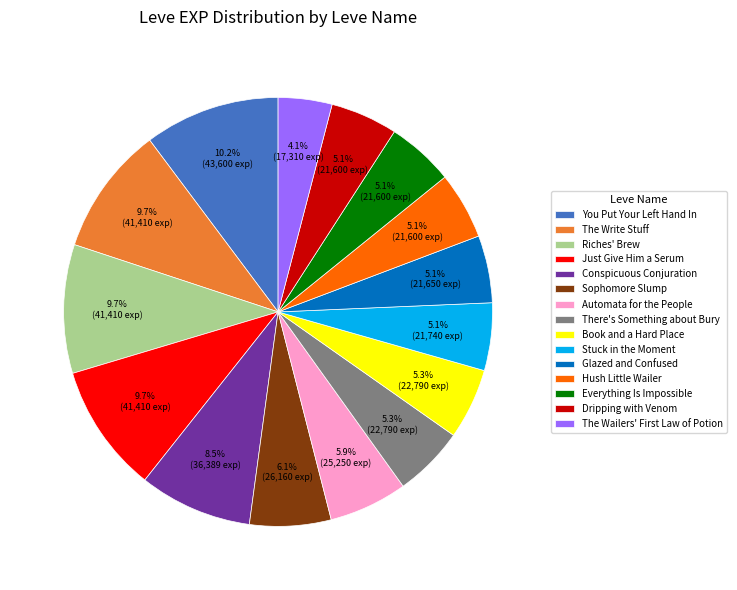

Does Everything Is Impossible account for over 50% of the chart?

No